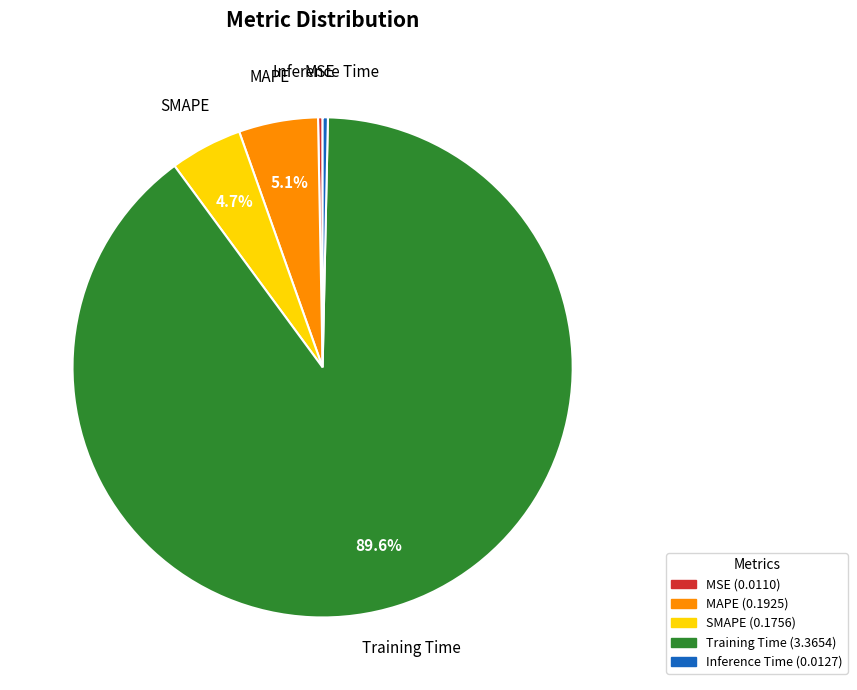

Combined, do MSE and Inference Time account for over 50%?

No